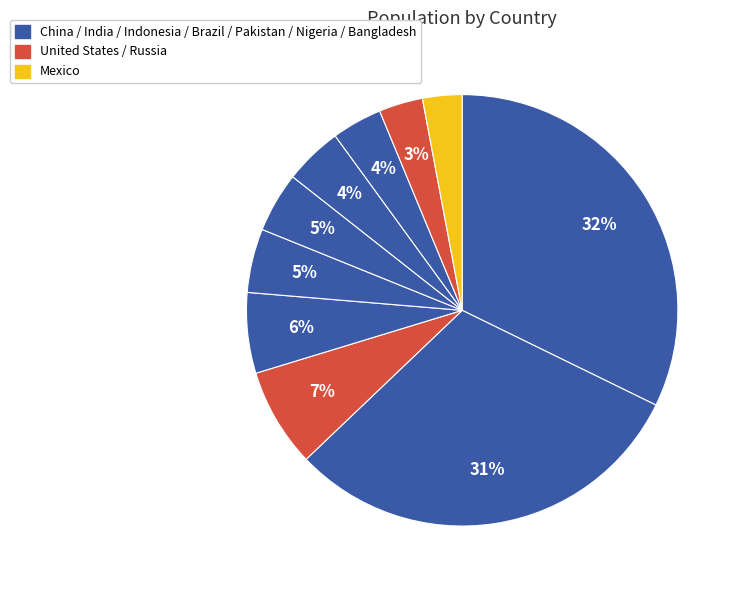

To the nearest percent, what is the average slice percentage?

10%